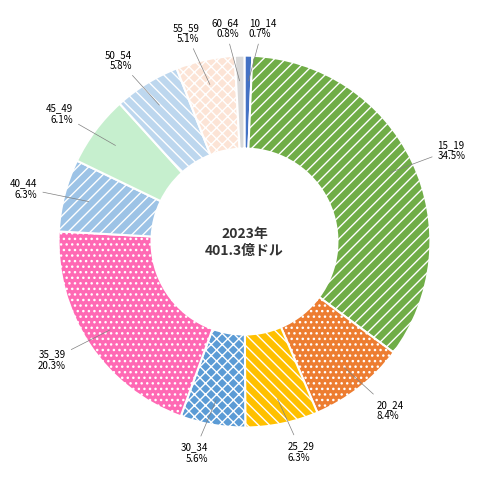

What is the largest slice in the pie chart?

15_19